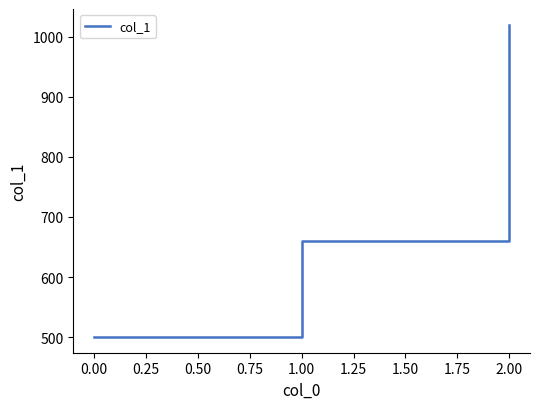

What is the sum of all values?

2180